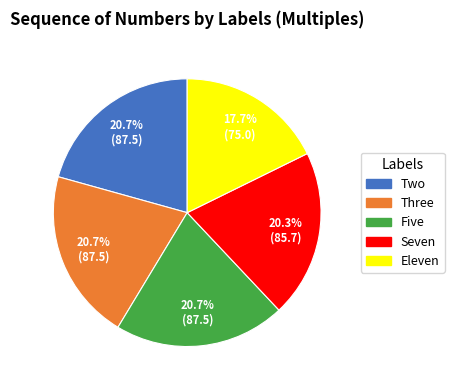

What percentage do Five and Two together represent?

41.4%